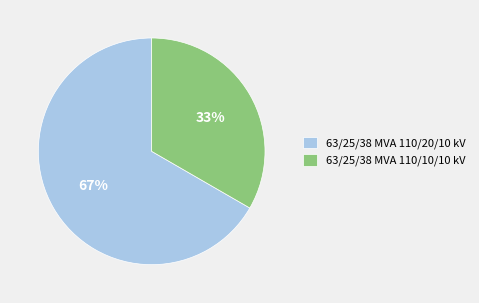

Which category has the biggest portion of the pie?

63/25/38 MVA 110/20/10 kV